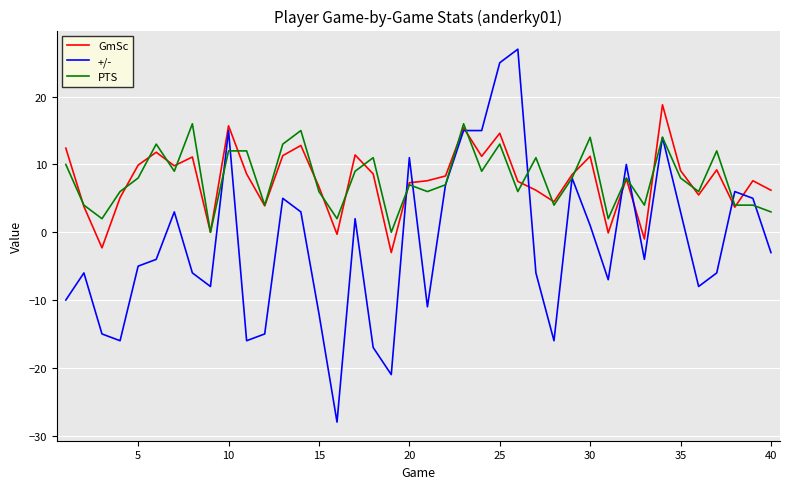

Rank the series by their maximum value, from highest to lowest.

+/-, GmSc, PTS